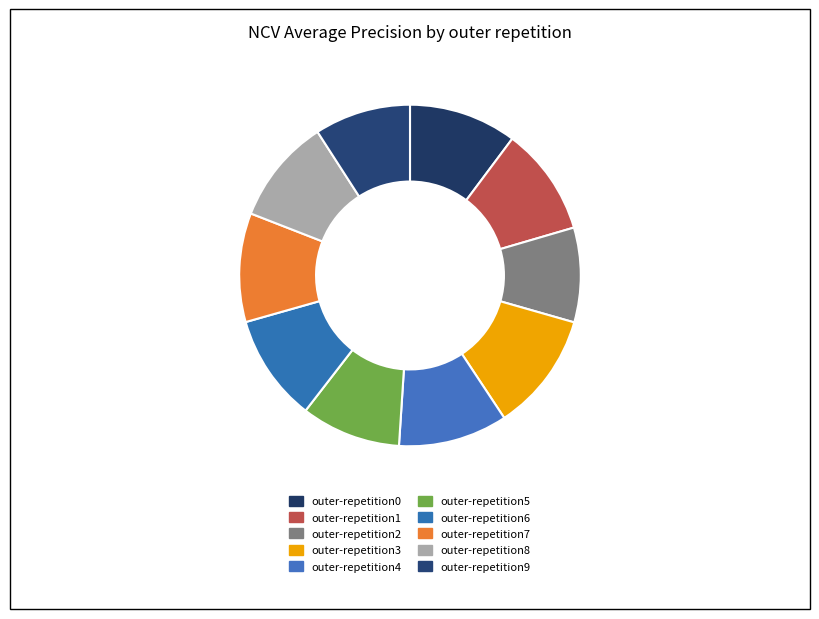

Does outer-repetition0 represent more than half of the total?

No